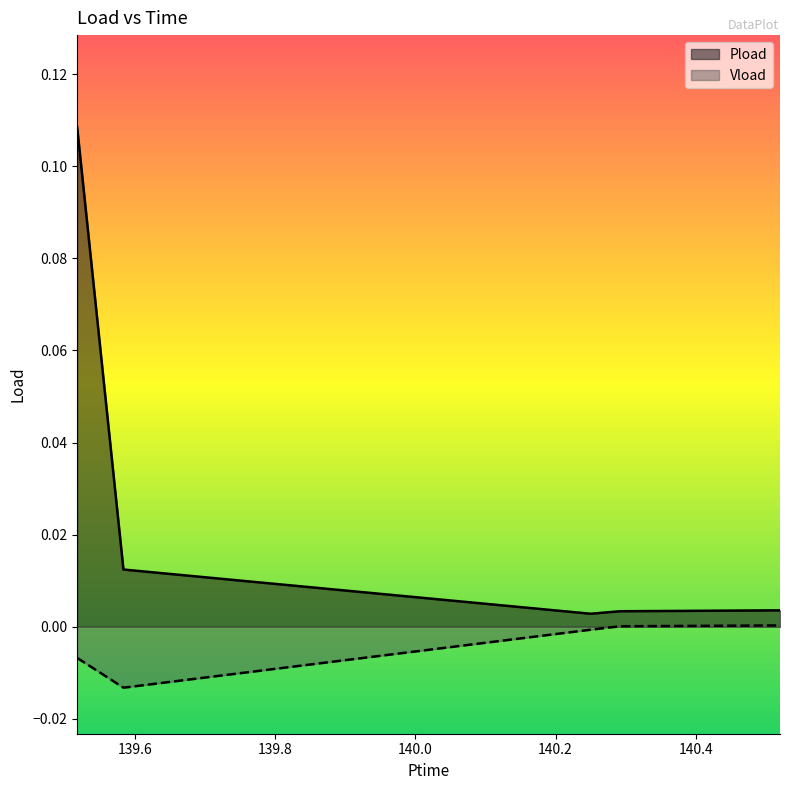

Which series has the largest range (max minus min)?

Pload